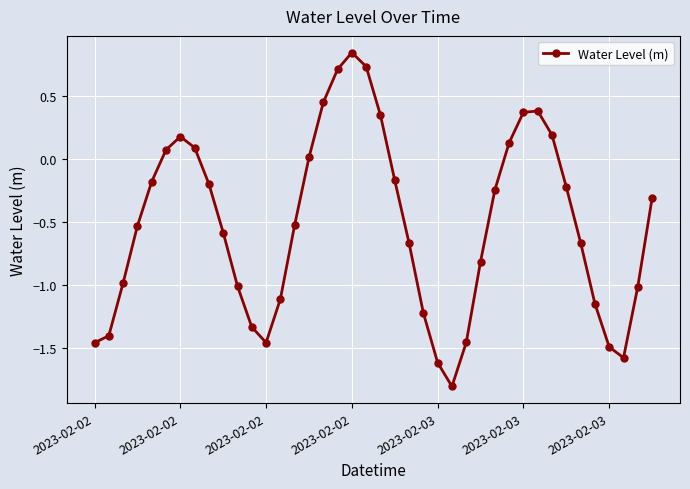

What is the sum of all values?

-20.6